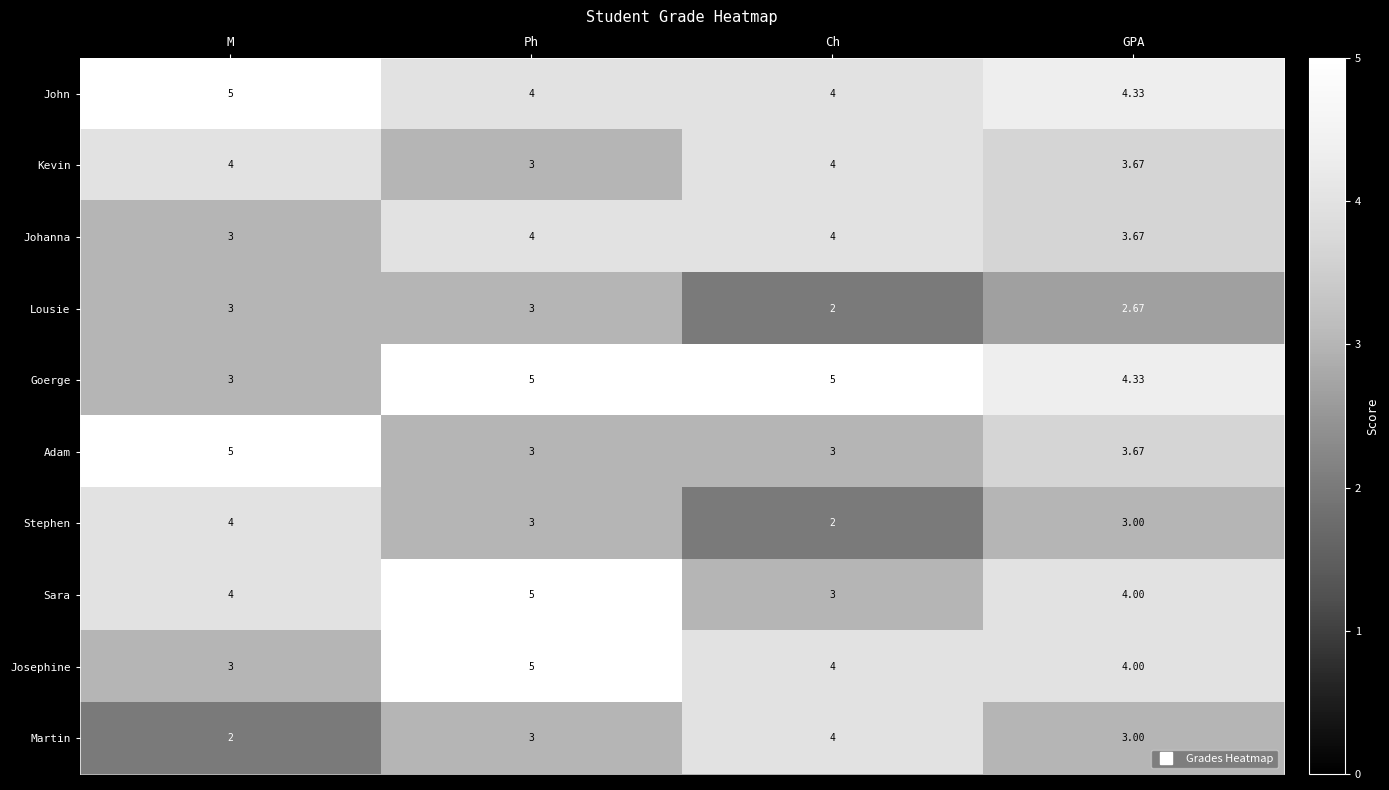

At which label does Josephine first exceed 4?

Ph